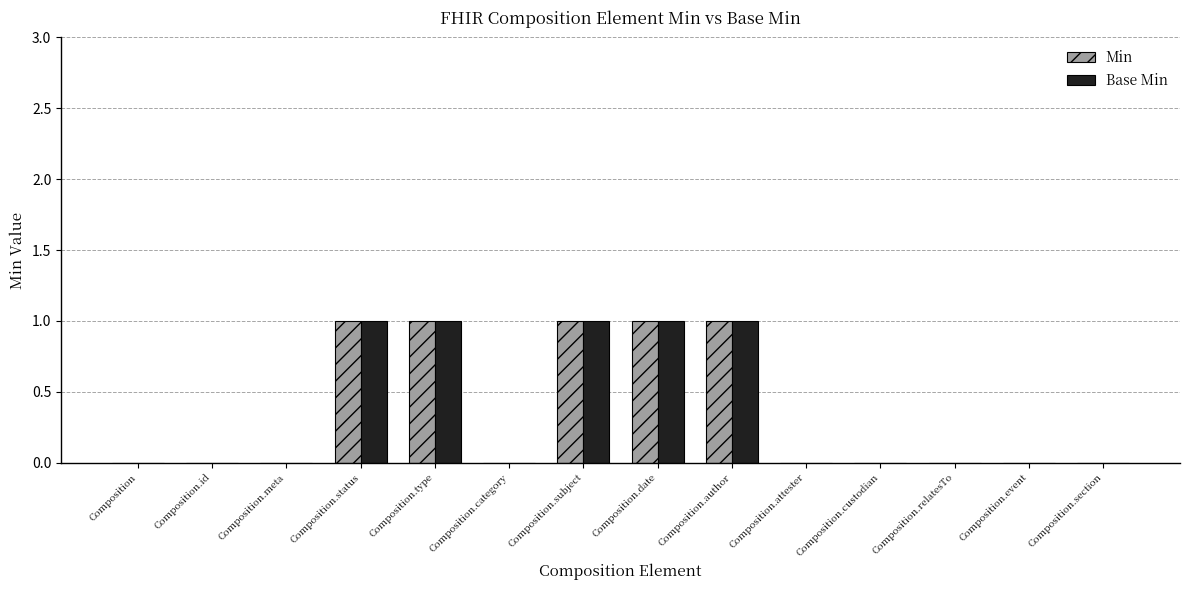

How many groups of bars are there?

14